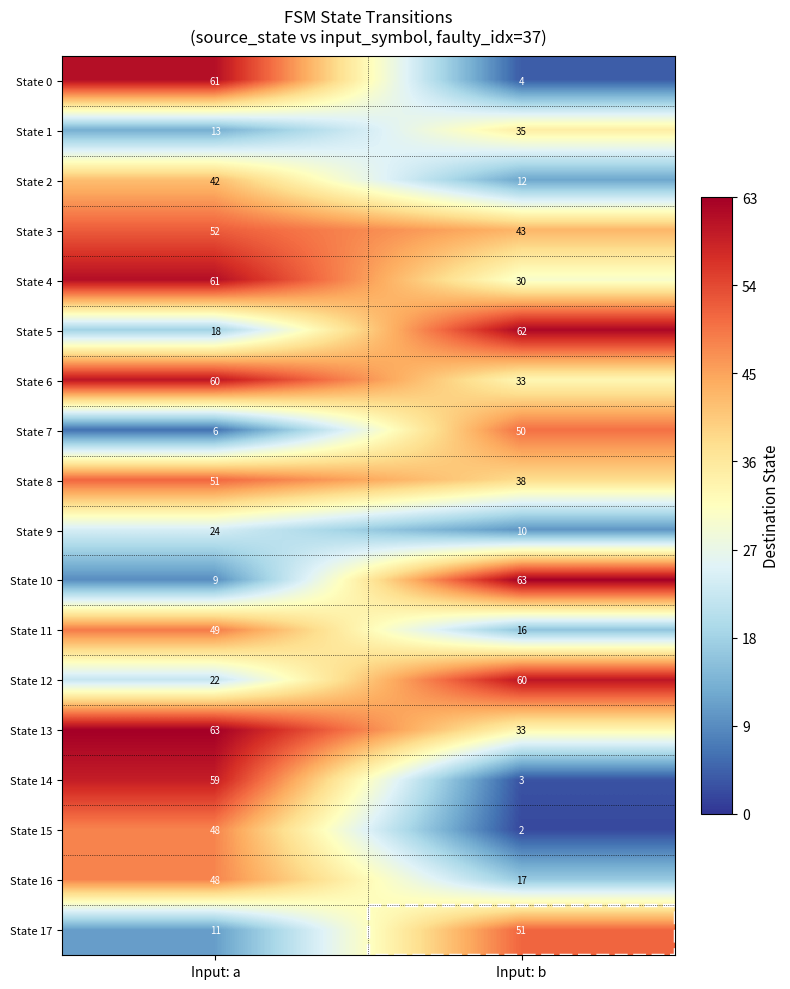

Which series changed the most between Input: a and Input: b?

State 0